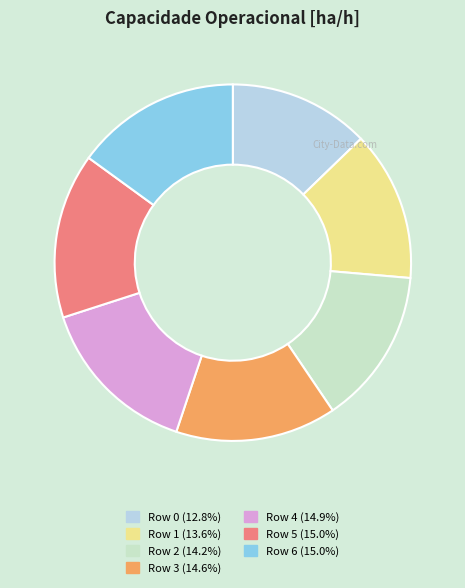

Is there a majority slice in this chart?

No